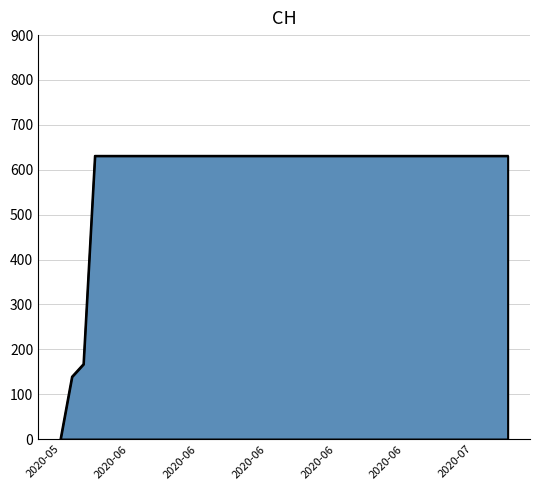

What is the maximum value shown in the chart?

631